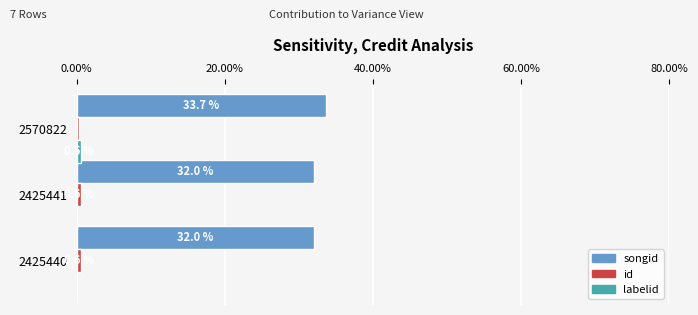

What is the total value across all series at 2425441?

32.7